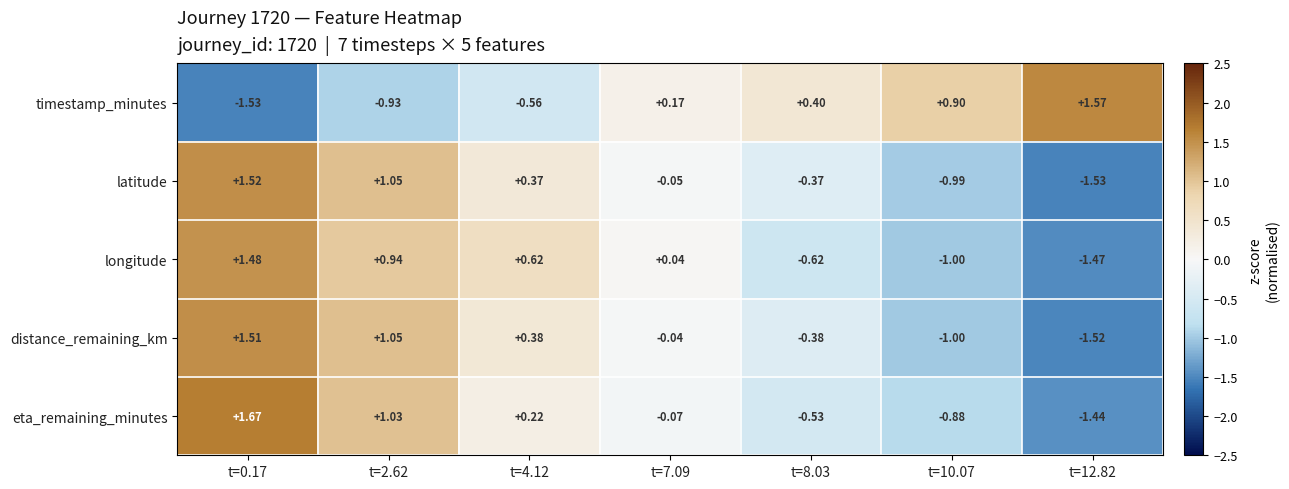

Which series has the largest total across all categories?

timestamp_minutes